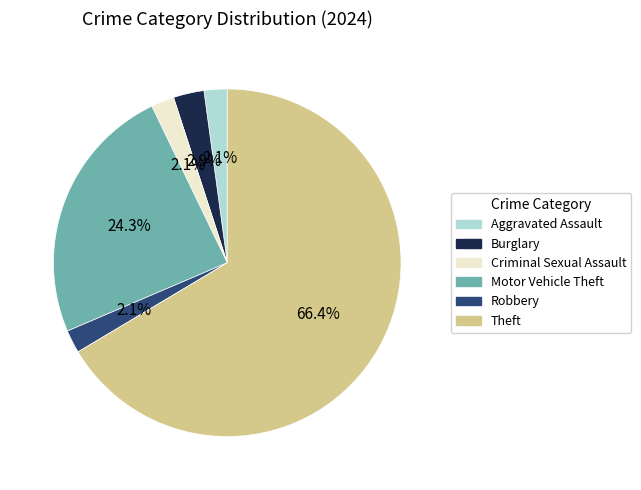

Is Motor Vehicle Theft the majority of the pie?

No